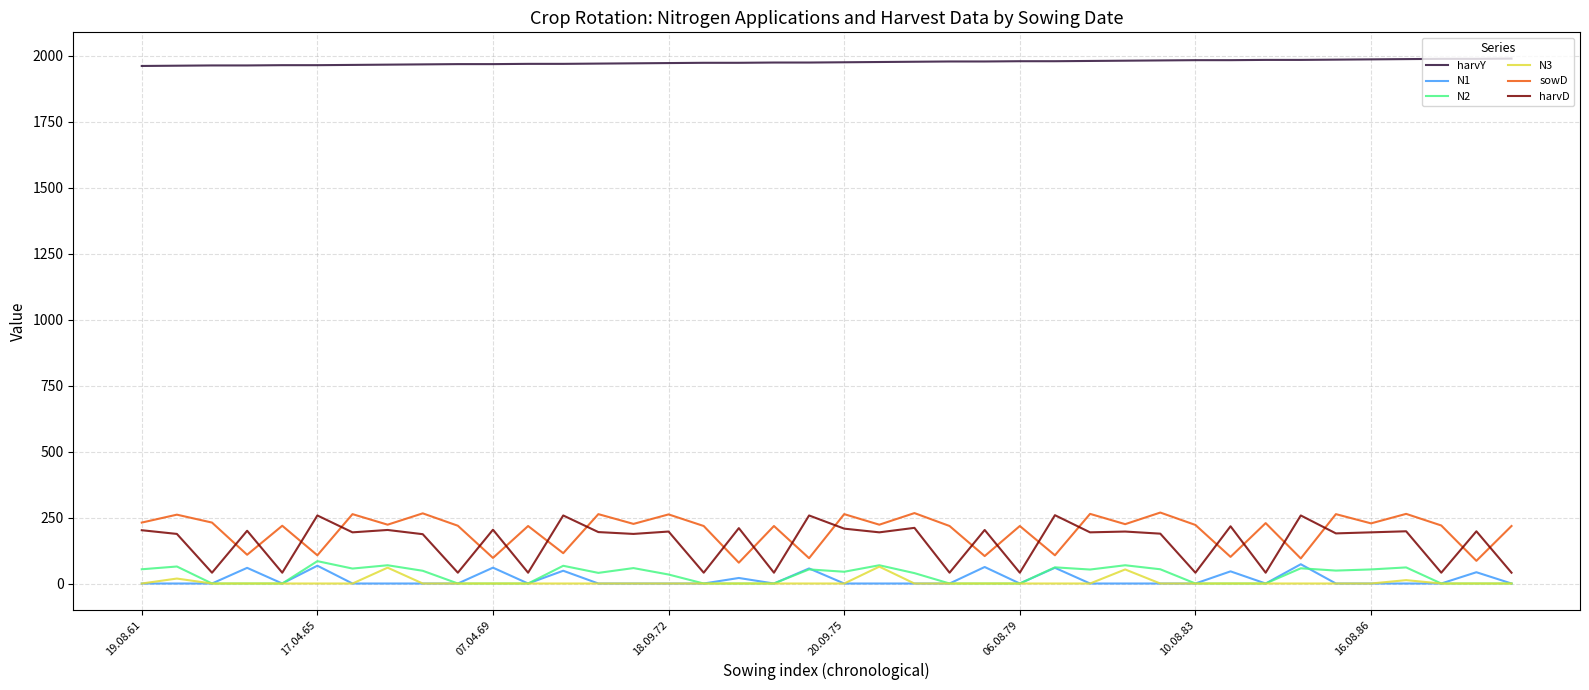

What is the highest value of the N3 series?

64.0